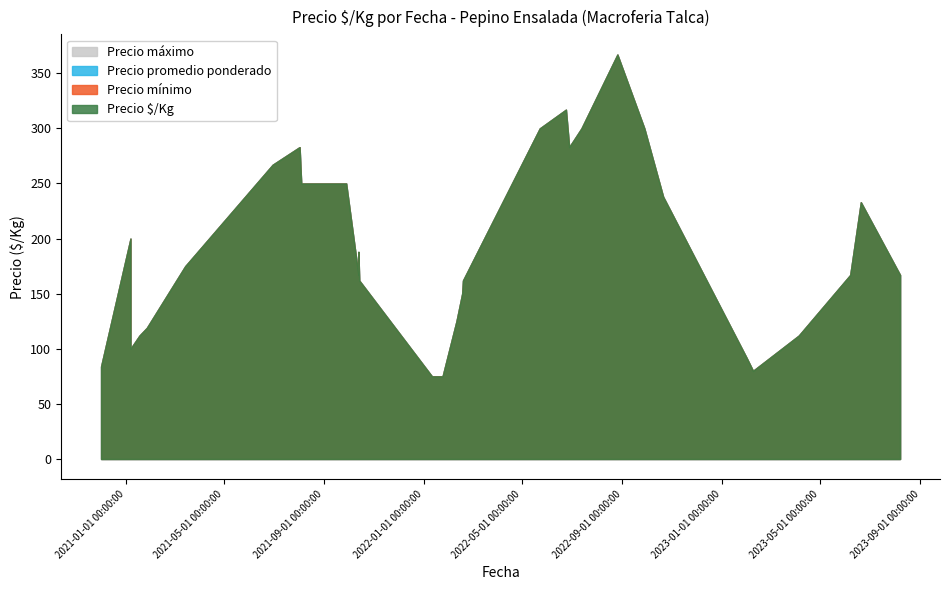

Which series has the largest total across all categories?

Precio minimo